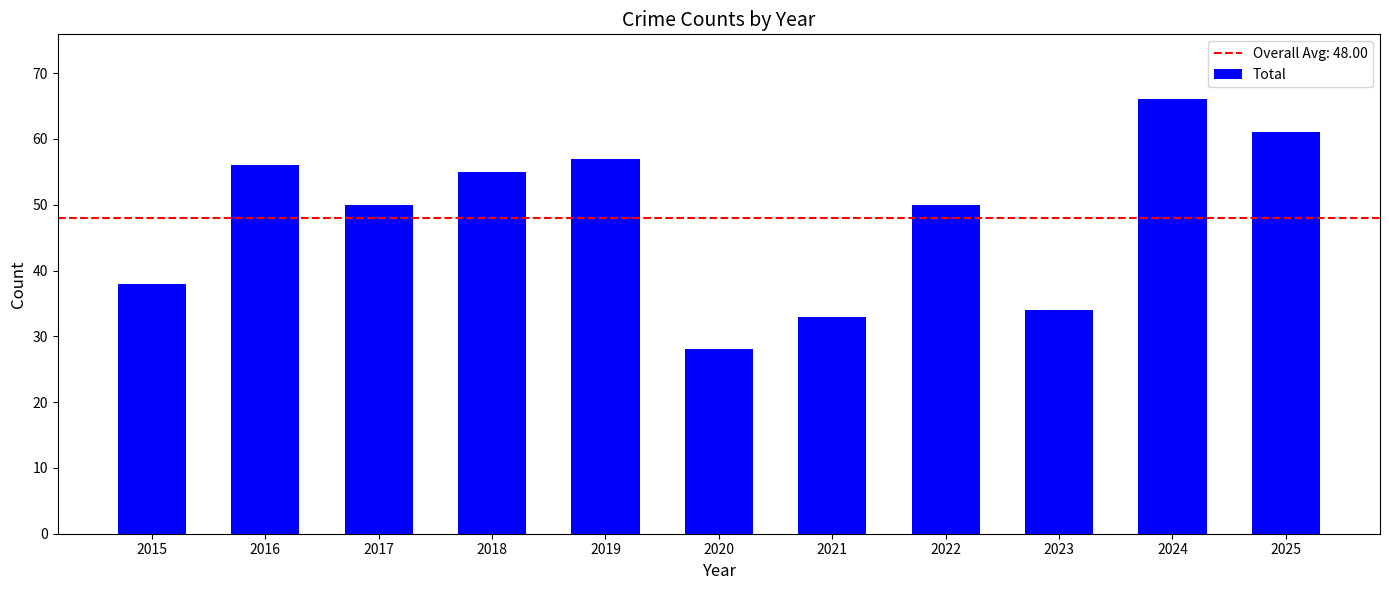

What is the value of the 8th bar from the left?

50